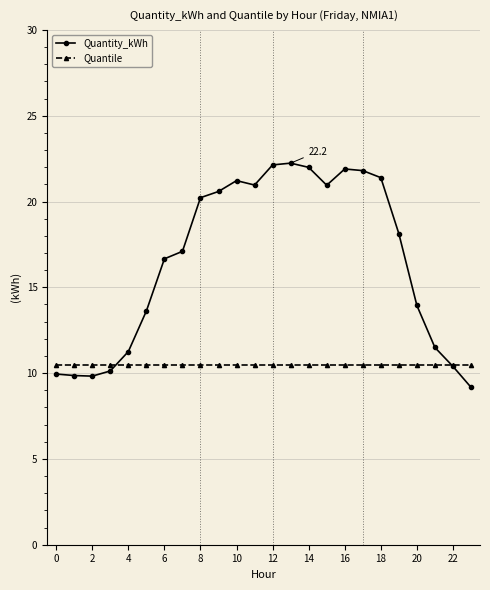

Which series has the largest range (max minus min)?

Quantity_kWh